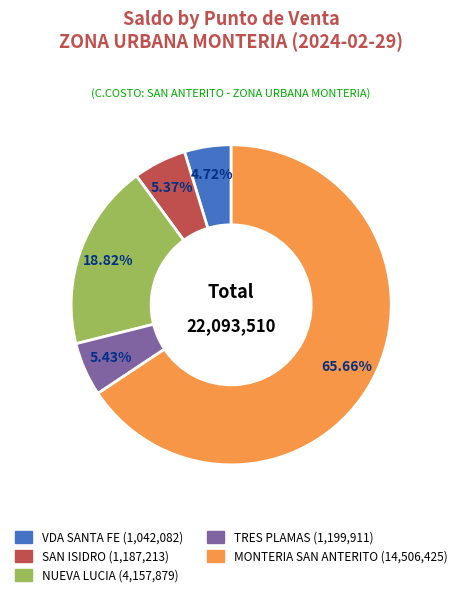

True or false: NUEVA LUCIA accounts for 25% of the total.

False